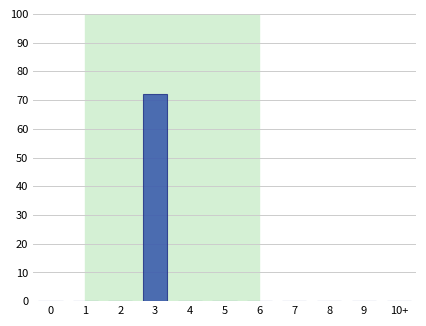

Reading left to right, list all the values displayed in this chart.

0=0	1=0	2=0	3=72	4=0	5=0	6=0	7=0	8=0	9=0	10+=0